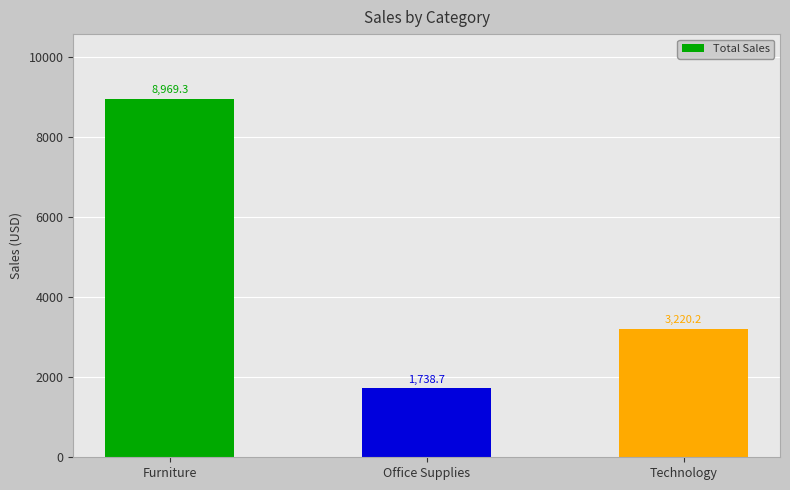

How many values exceed 3220?

2